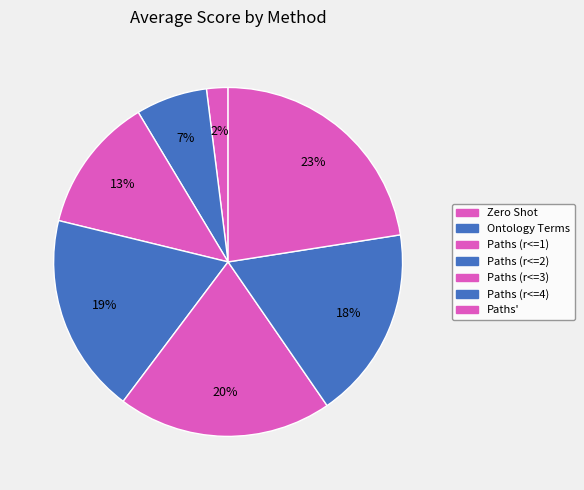

What is the largest slice in the pie chart?

Paths'